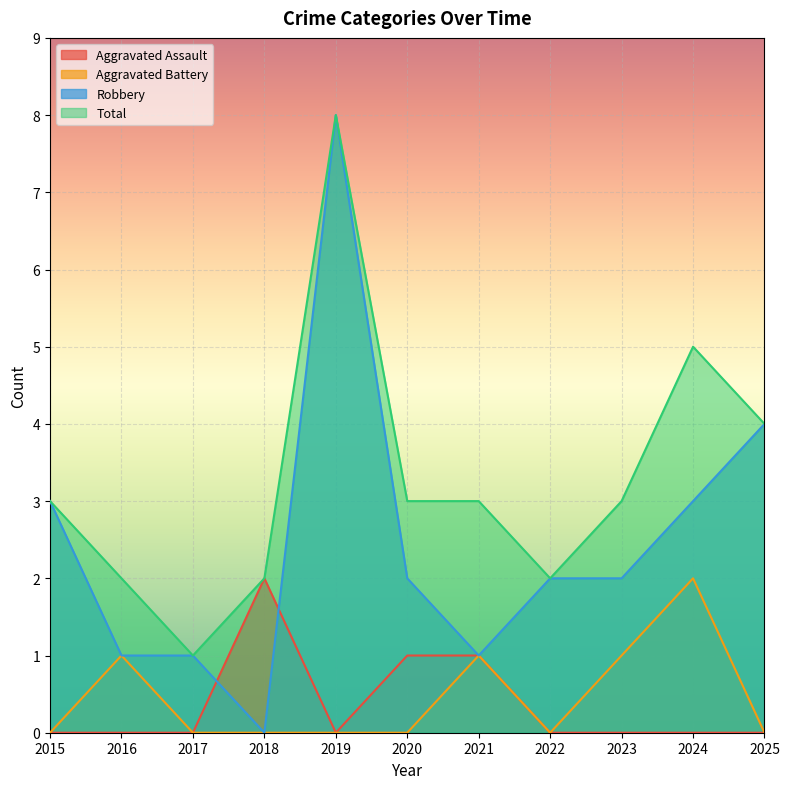

What is the difference between the highest and lowest values at 2017?

1